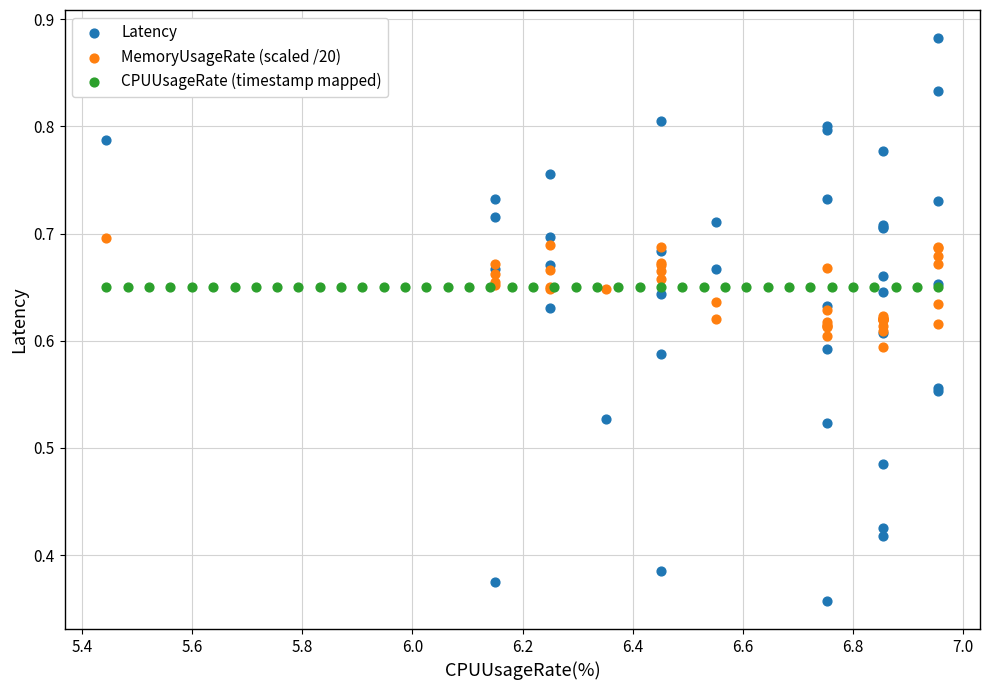

Which series contains the lowest Y value?

Latency